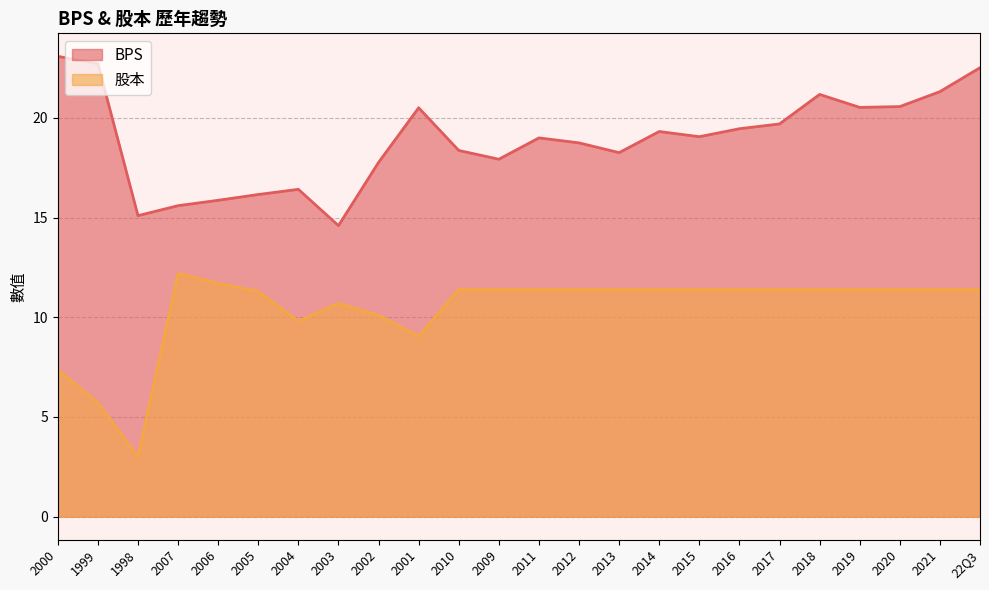

What is the label of the 5th point from the left?

2006